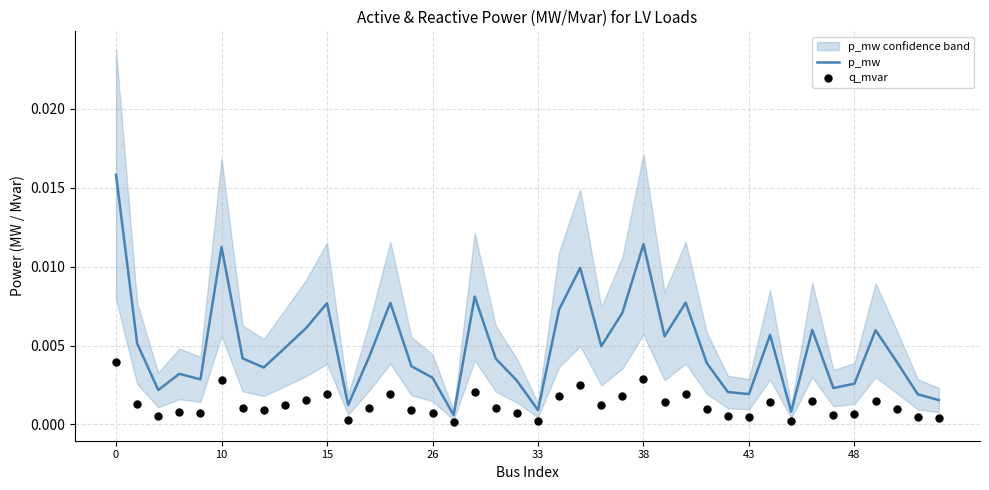

Which series has the largest Y range (max minus min)?

p_mw